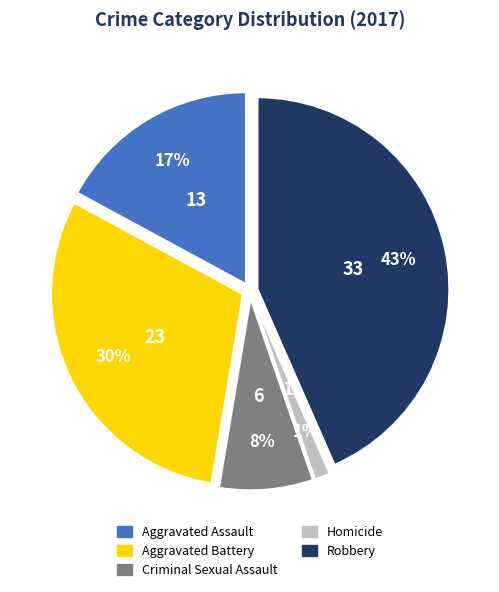

To the nearest percent, what portion does Homicide represent?

1%